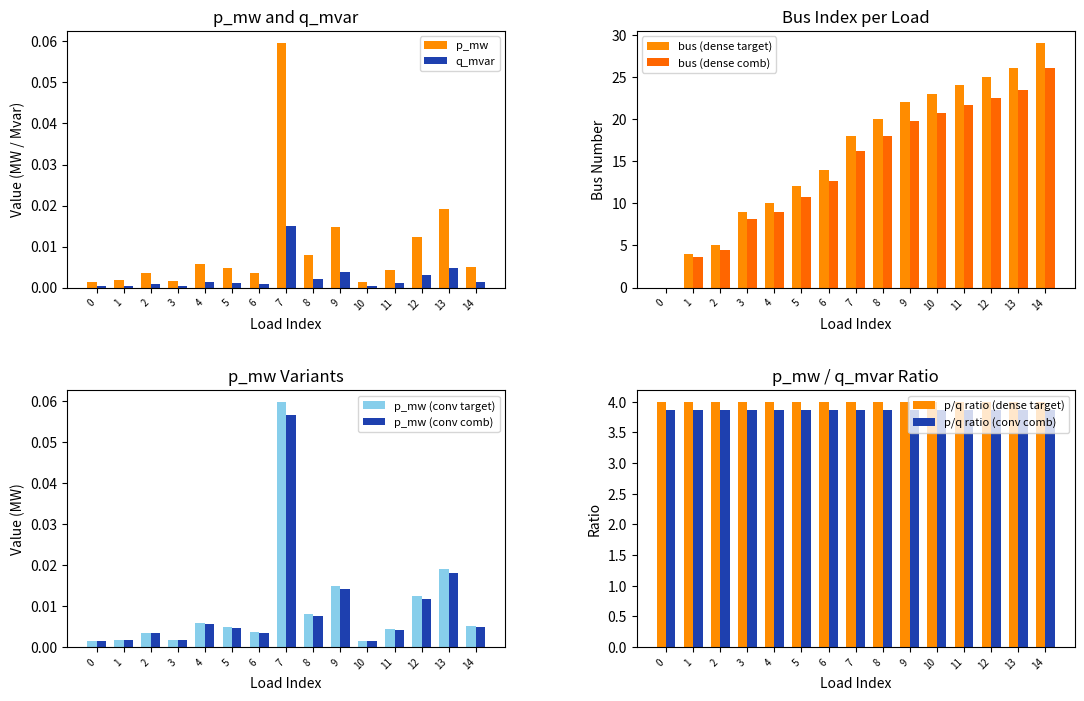

At which label is p_mw closest to 0?

10